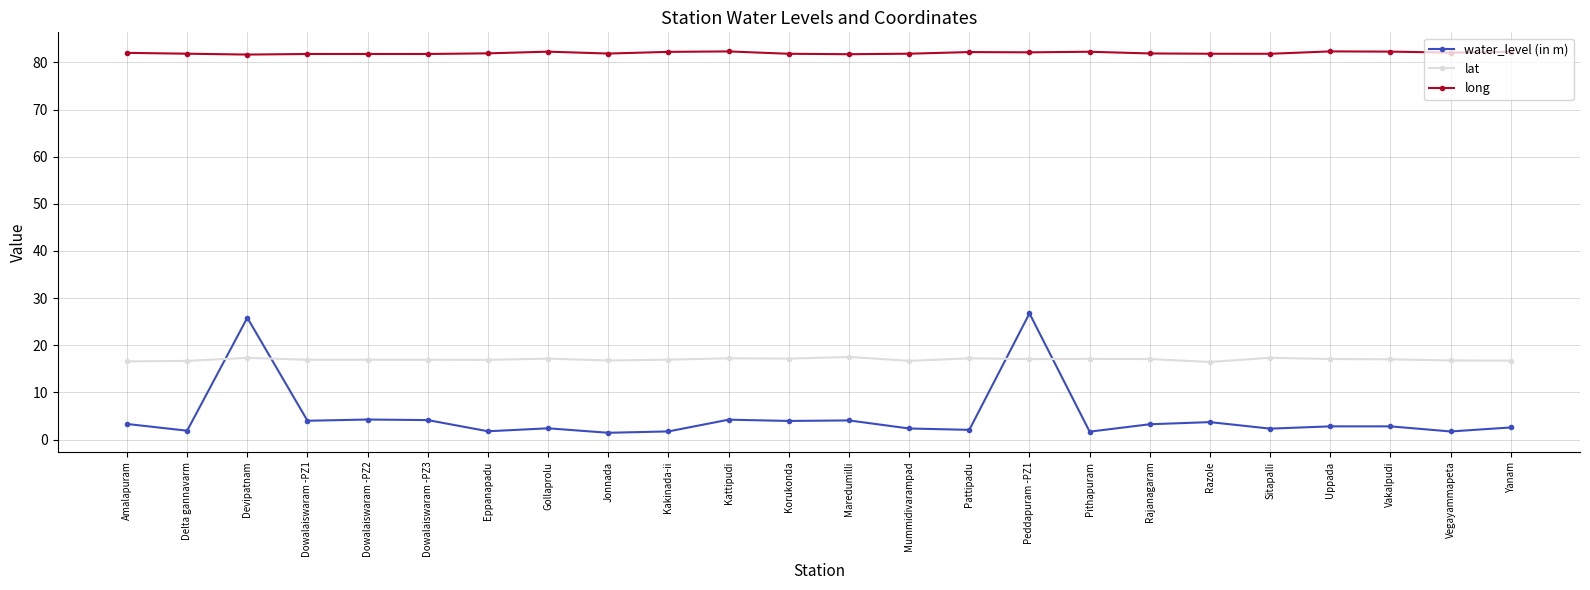

Is the value of lat at Amalapuram greater than the value of water_level (in m) at Kattipudi?

Yes